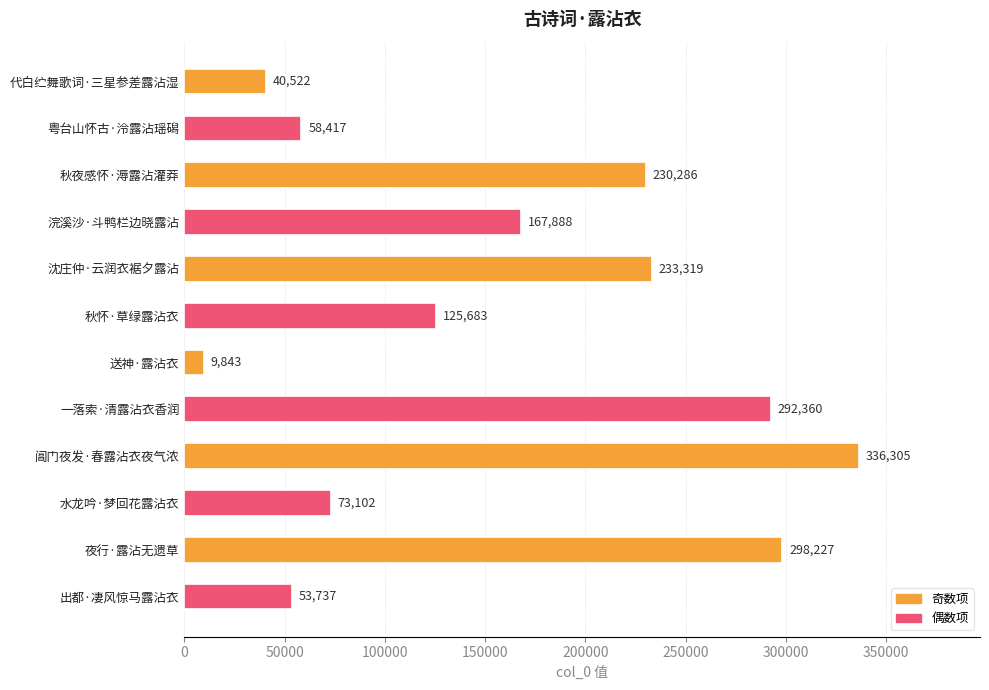

What is the difference between the maximum and minimum values?

326462